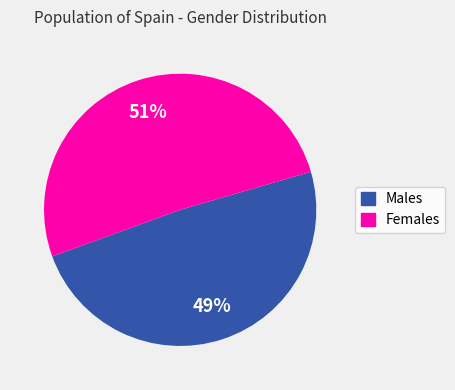

Is there any slice that represents more than half of the pie?

Yes